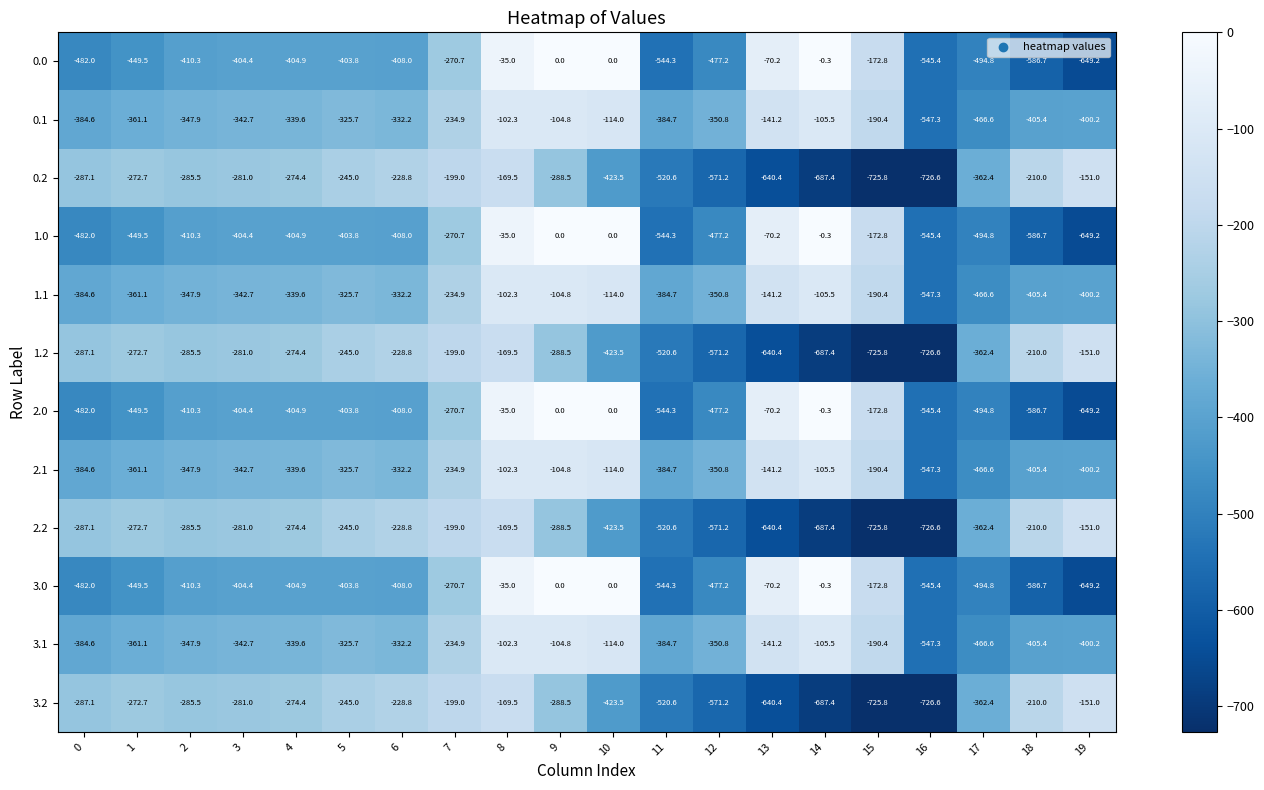

Which category has the lowest value in the 2.0 series?

19